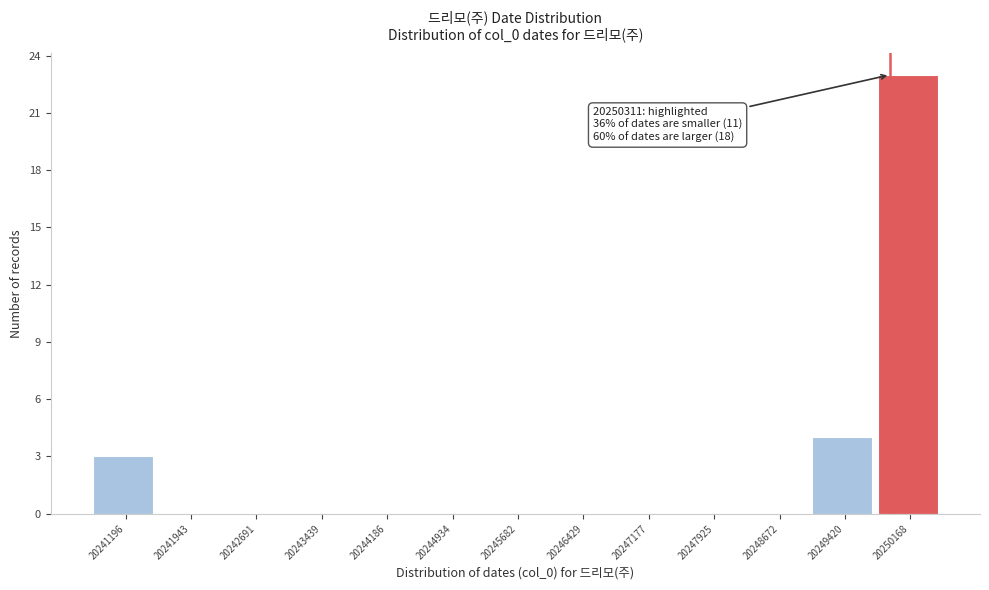

Reading left to right, extract all data points from this chart.

20241196=3	20241943=0	20242691=0	20243439=0	20244186=0	20244934=0	20245682=0	20246429=0	20247177=0	20247925=0	20248672=0	20249420=4	20250168=23